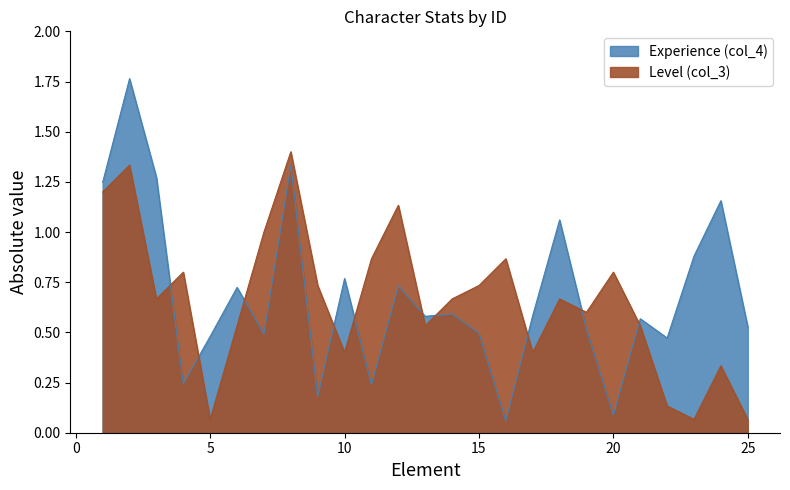

Where is the first local maximum for Level (col_3)?

2